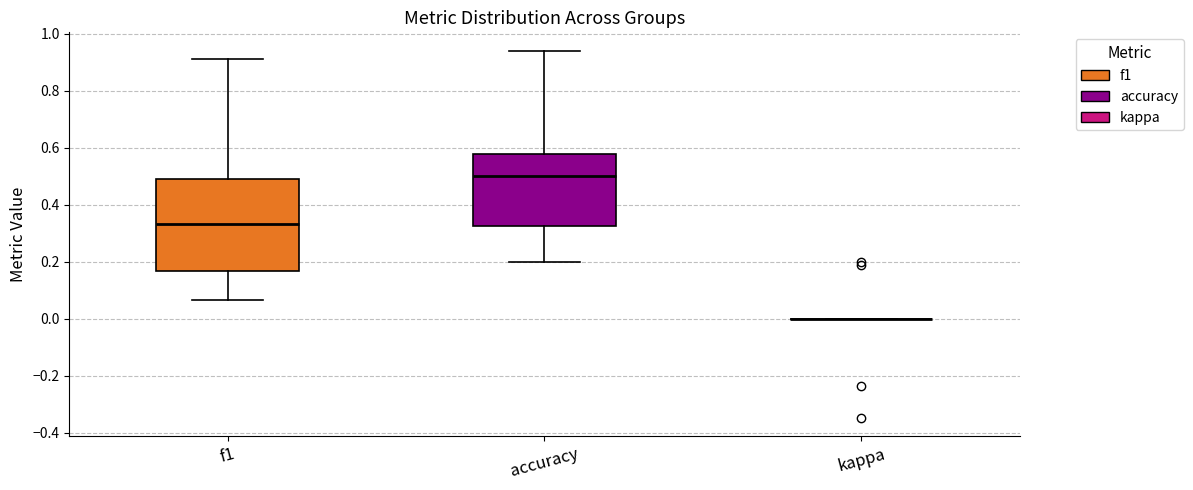

Where is the lower edge of the box for accuracy on the y-axis? The values are not printed on the chart, so give them approximately, as read against the axis.

0.32